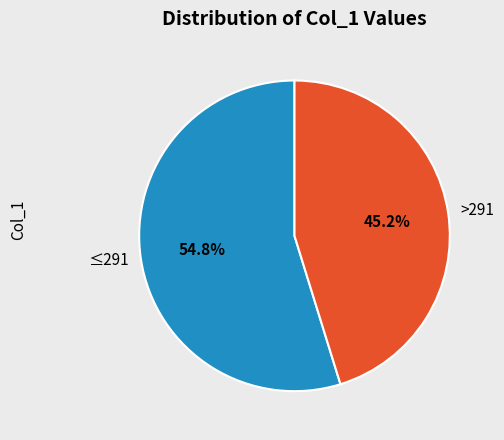

What is the total percentage of >291 and ≤291?

100.0%